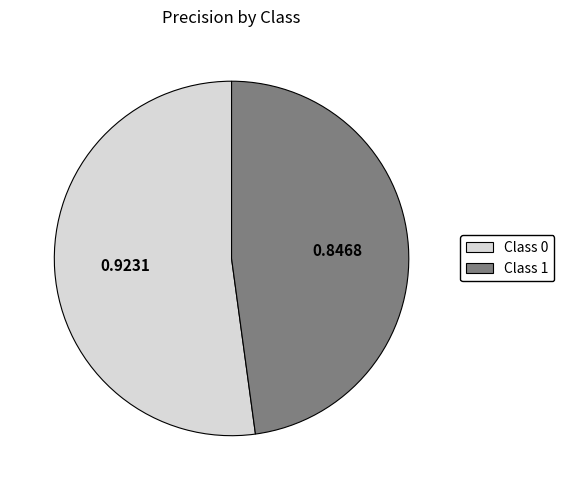

How many segments does this pie chart have?

2